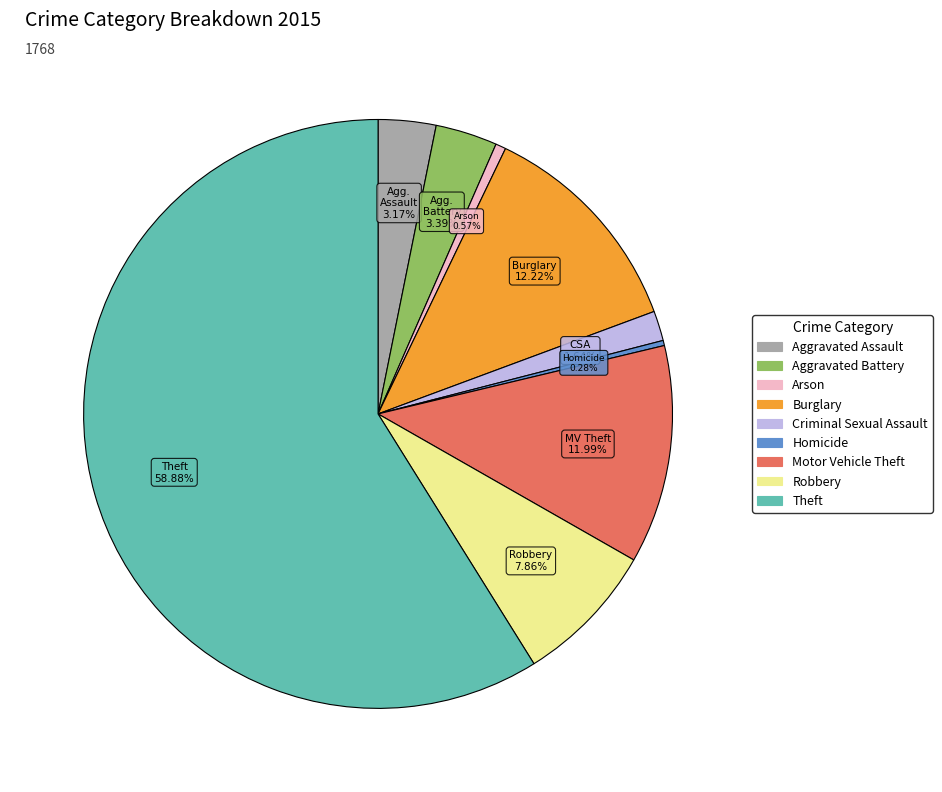

What percentage is the Robbery slice, to the nearest percent?

8%